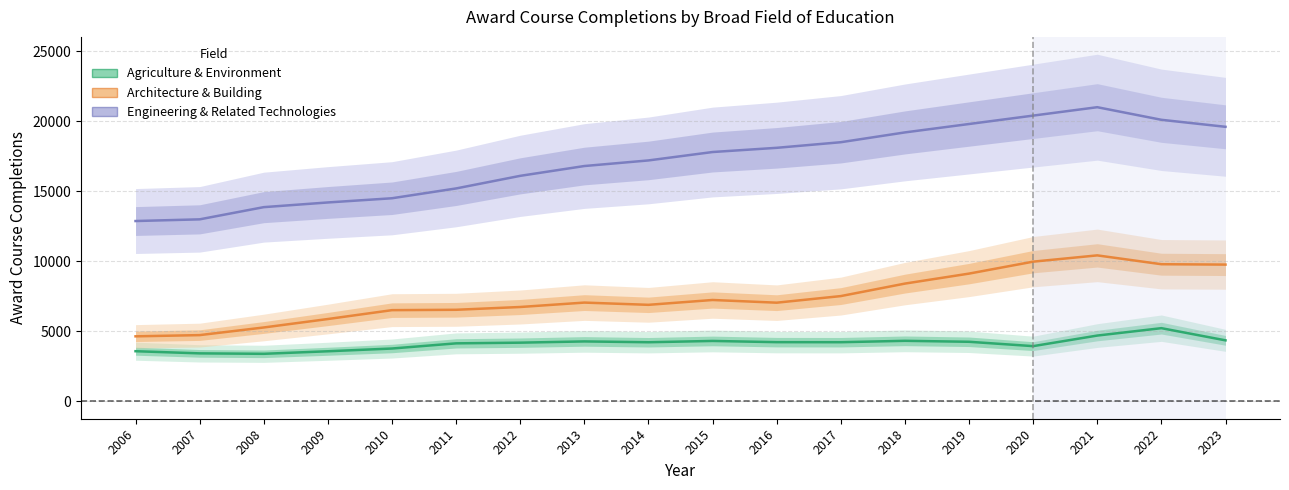

How many lines are shown in the chart?

3